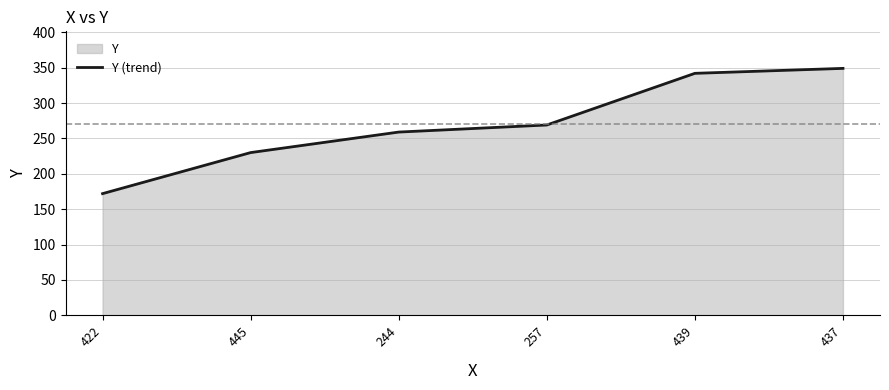

List the labels in order of value, largest first.

437, 439, 257, 244, 445, 422